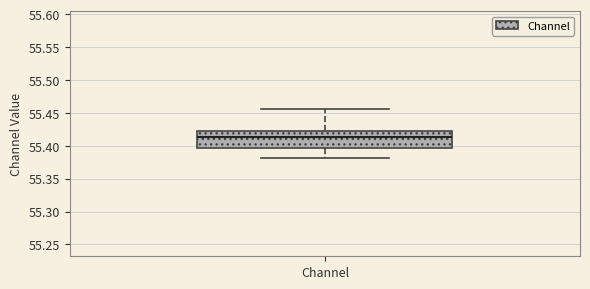

Transcribe this box plot: give where the median line is, the range the box spans, and where the two whiskers end, as read against the y-axis. The values are not printed on the chart, so give them approximately, as read against the axis.

median 55.415, box 55.395 to 55.425, whiskers 55.380 to 55.455